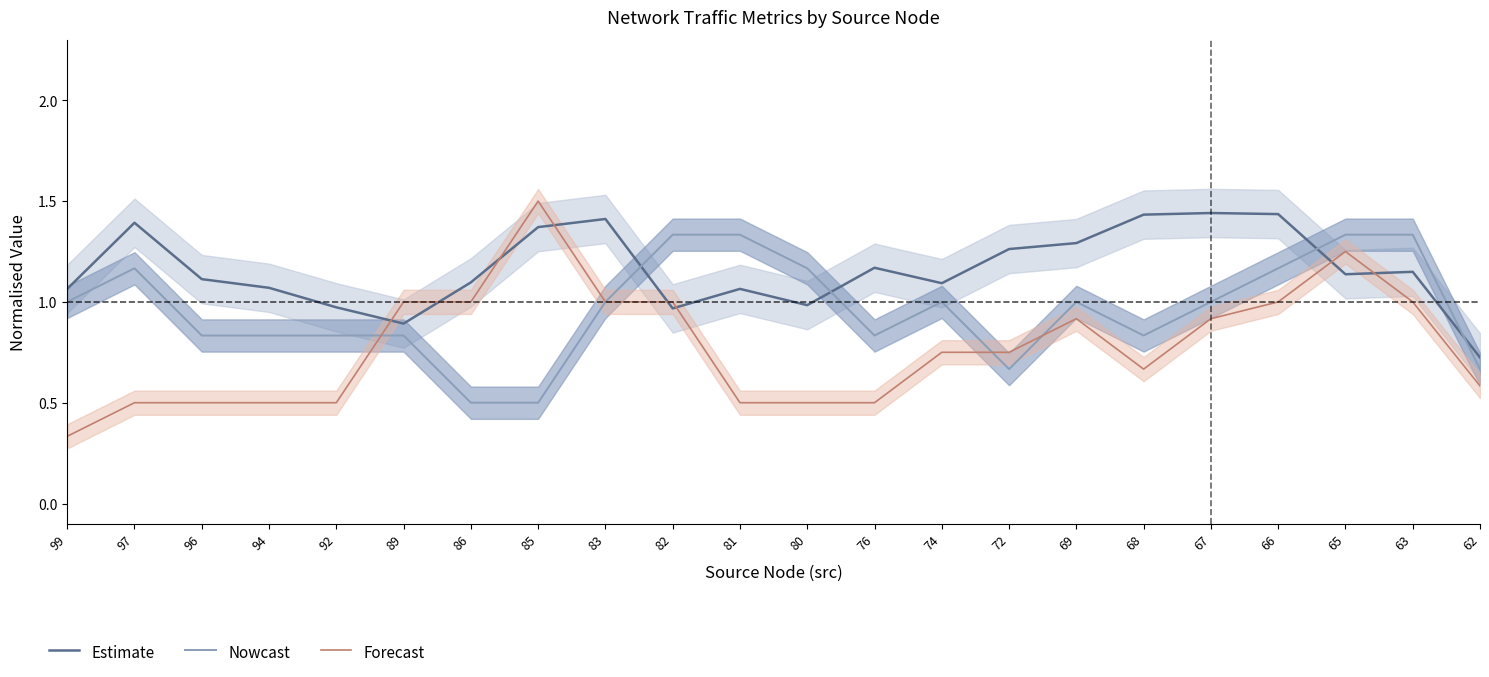

What is the minimum value for Nowcast?

0.5